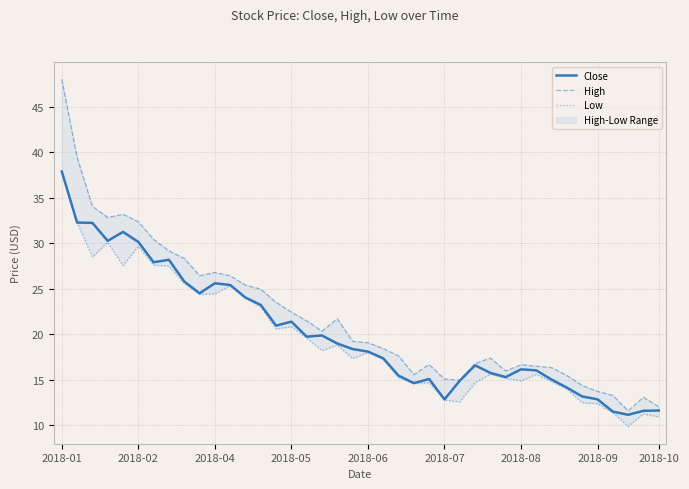

What is the difference between the maximum and minimum values in the High series?

36.4